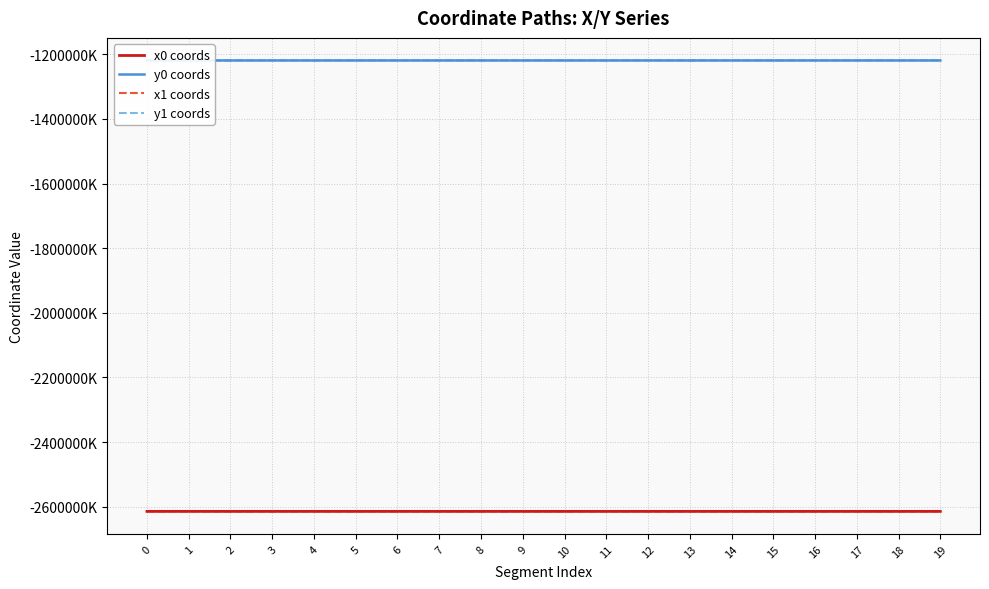

In y1 coords, how many points are higher than both neighbors (excluding endpoints)?

6